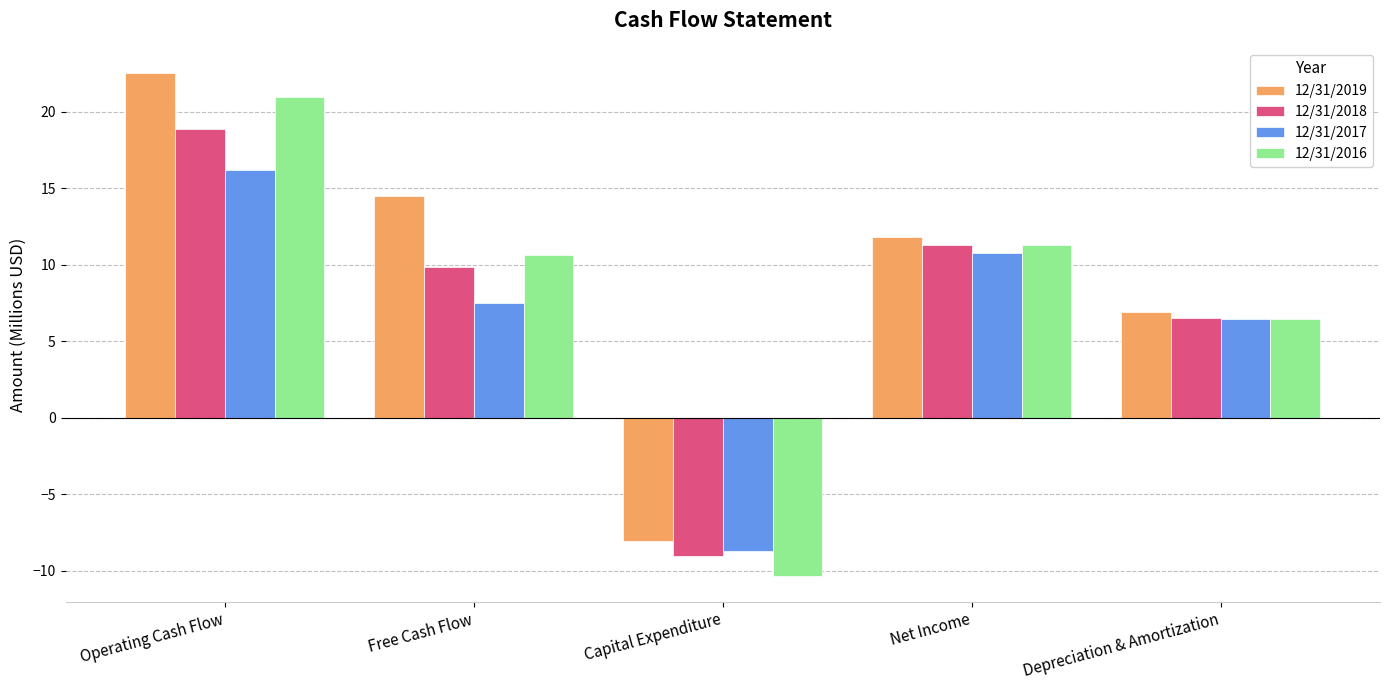

How many values in the 12/31/2018 series exceed 9?

3